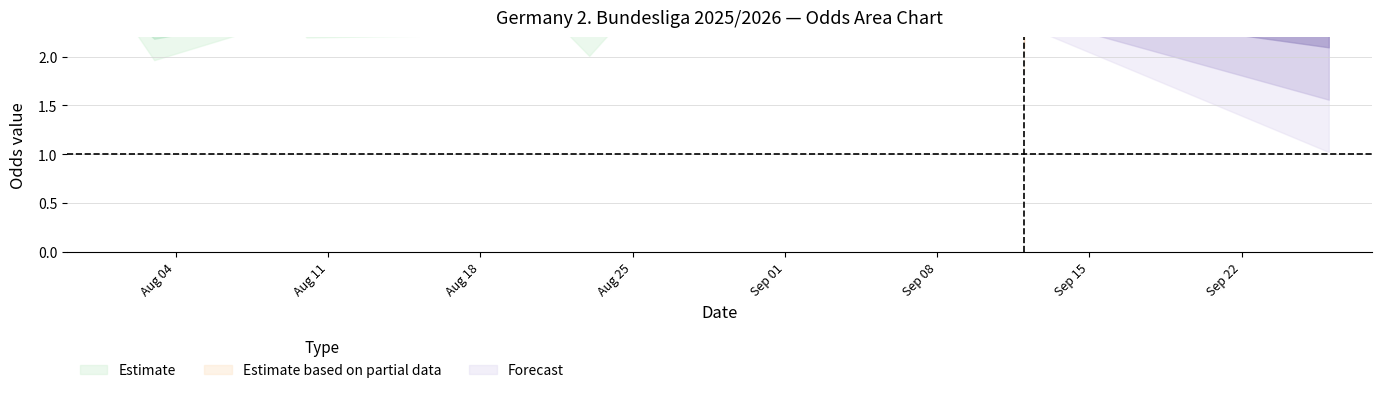

How many values in Odd_A_FT are above zero?

37